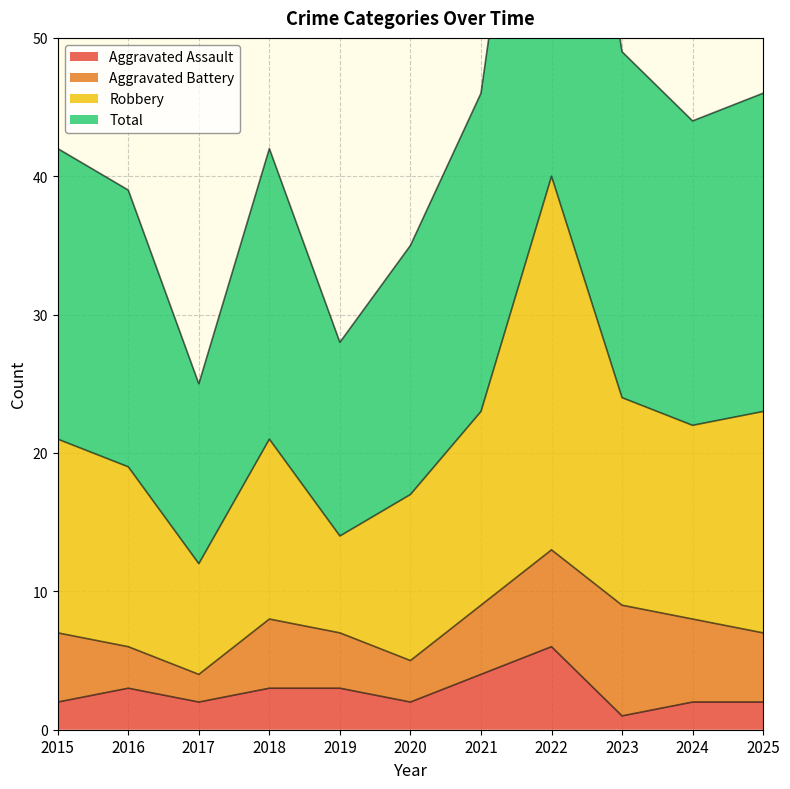

True or false: Aggravated Assault has a value of 2 at 2025.

True